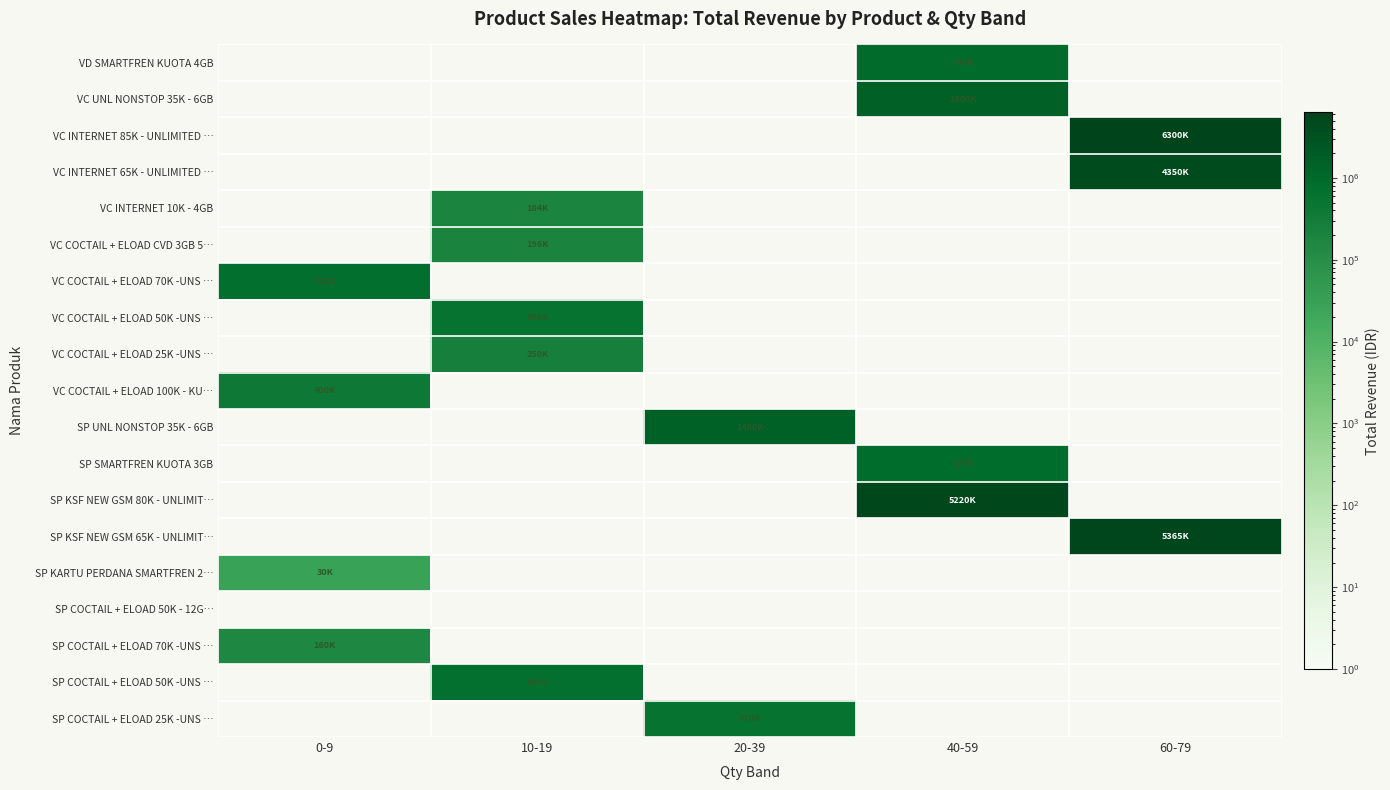

Which series has the largest range (max minus min)?

VC INTERNET 85K - UNLIMITED …